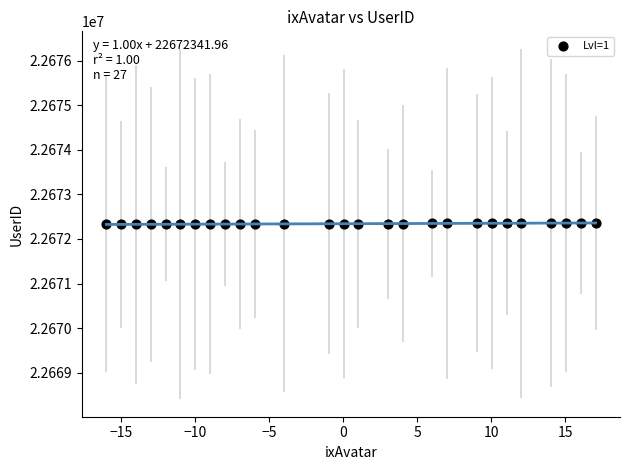

What is the range of Y values (max minus min)?

33